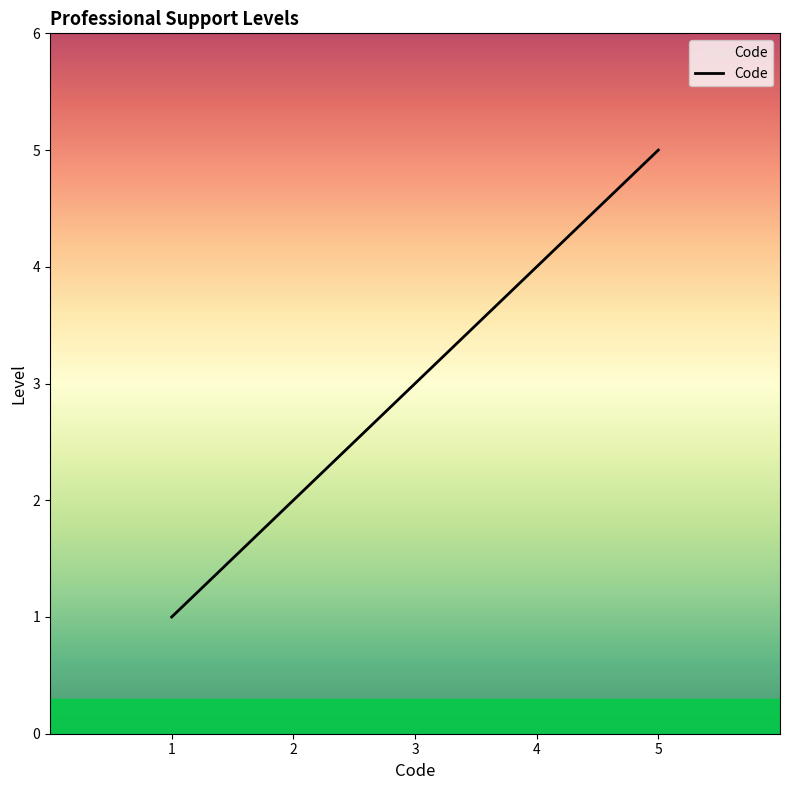

True or false: there are more than 0 points higher than both neighbors.

False